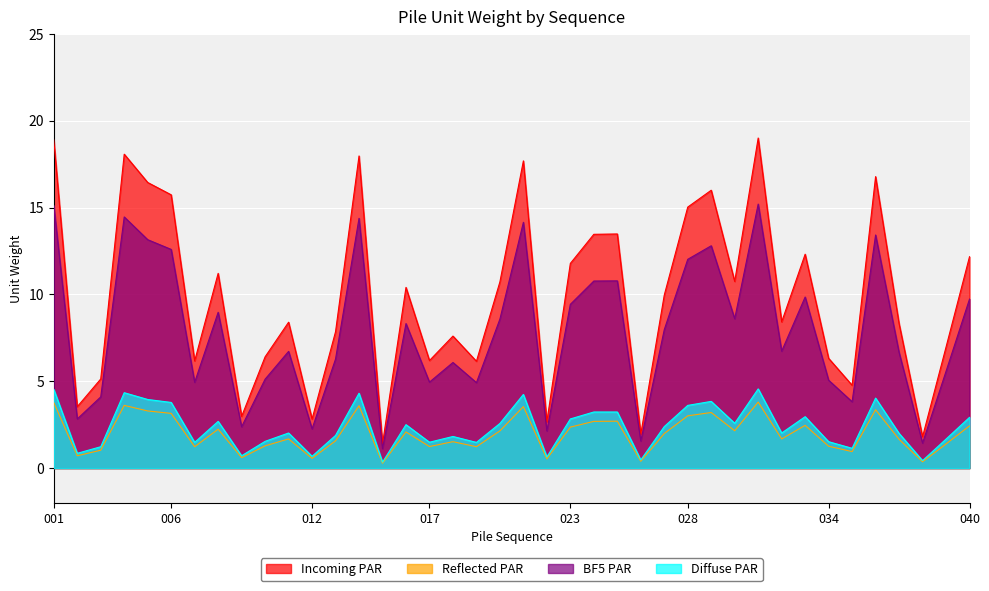

What is the difference between the maximum and minimum values in the Incoming PAR series?

17.6